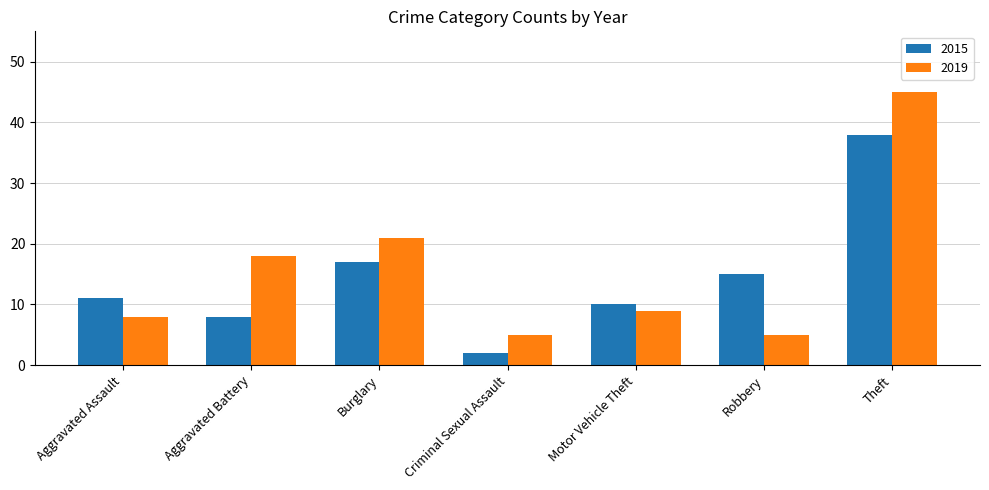

What is the label of the 6th bar from the right?

Aggravated Battery